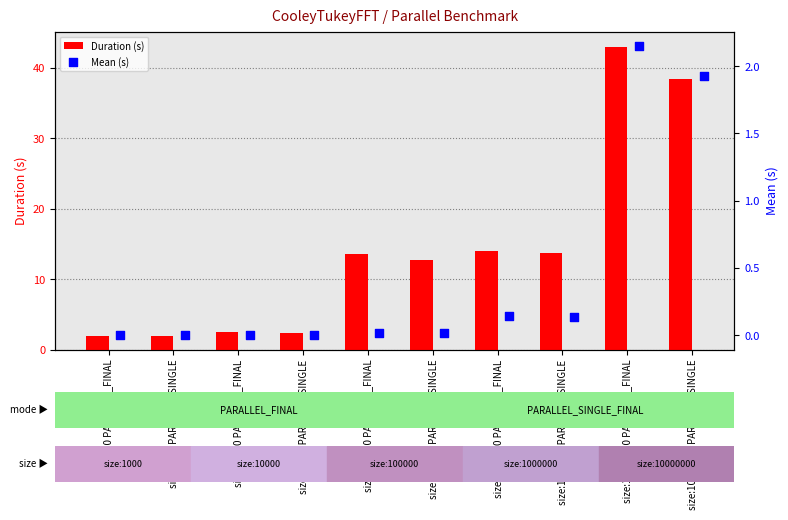

What is the difference between the Duration (s) values at size:100000 PARALLEL_FINAL and size:10000000 PARALLEL_FINAL?

29.4